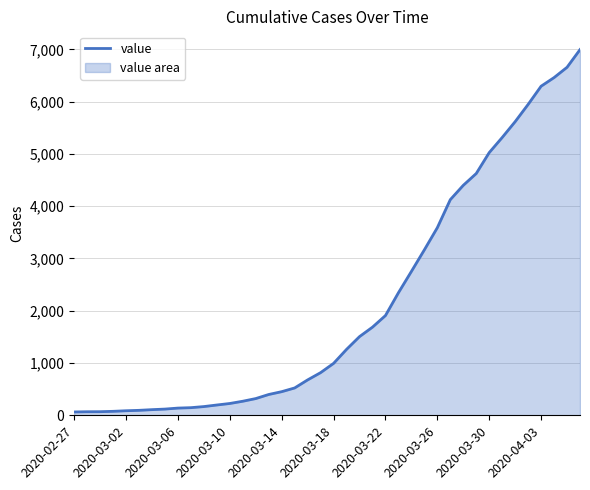

True or false: there are more than 2 points higher than both neighbors.

False